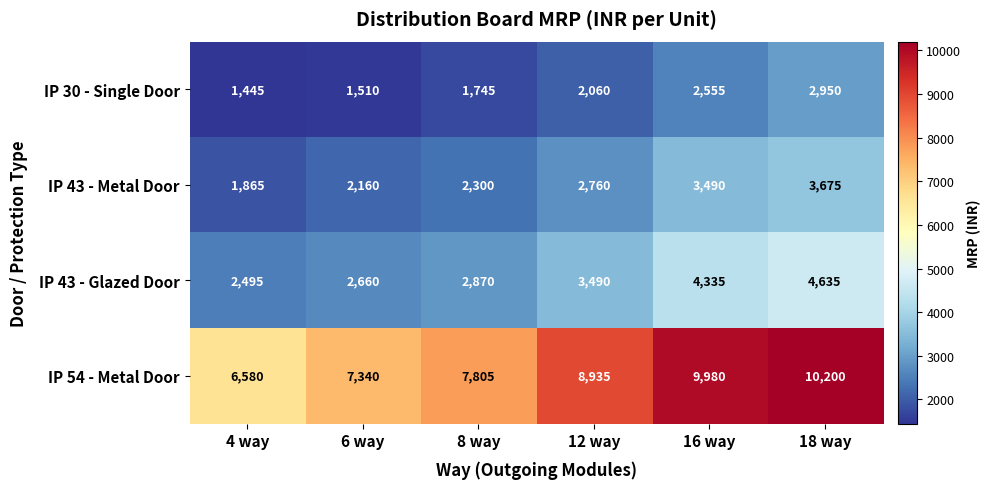

What is the sum of the IP 43 - Metal Door values at 12 way and 4 way?

4625